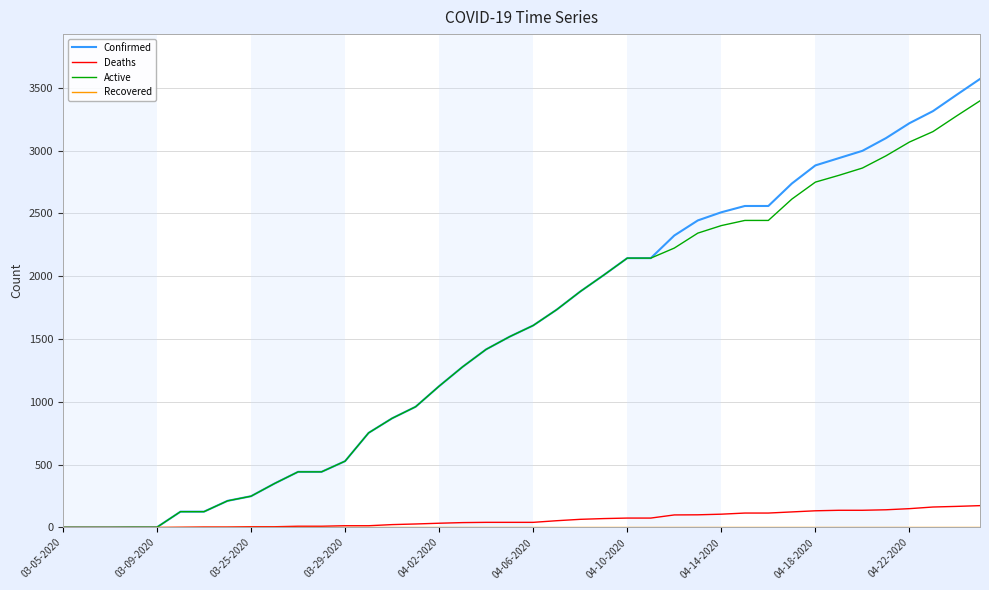

What is the greatest value displayed?

3570